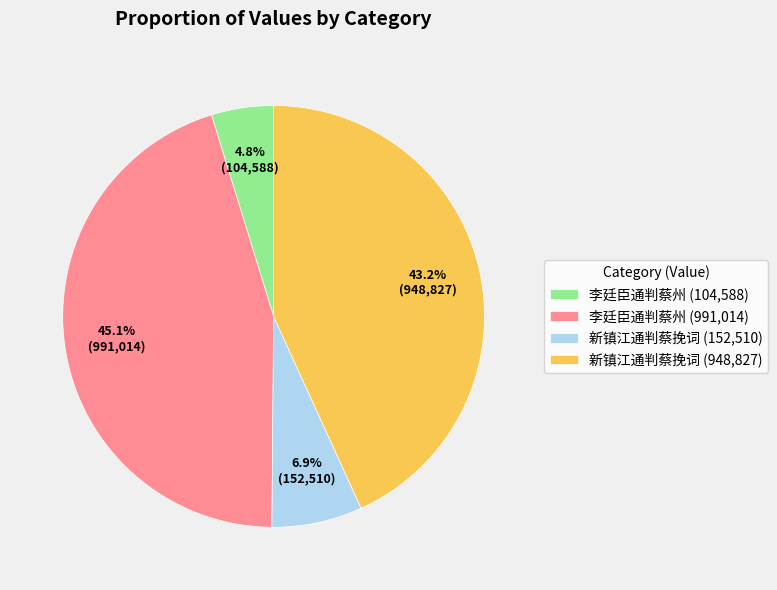

Does 李廷臣通判蔡州 (104,588) represent more than half of the total?

No